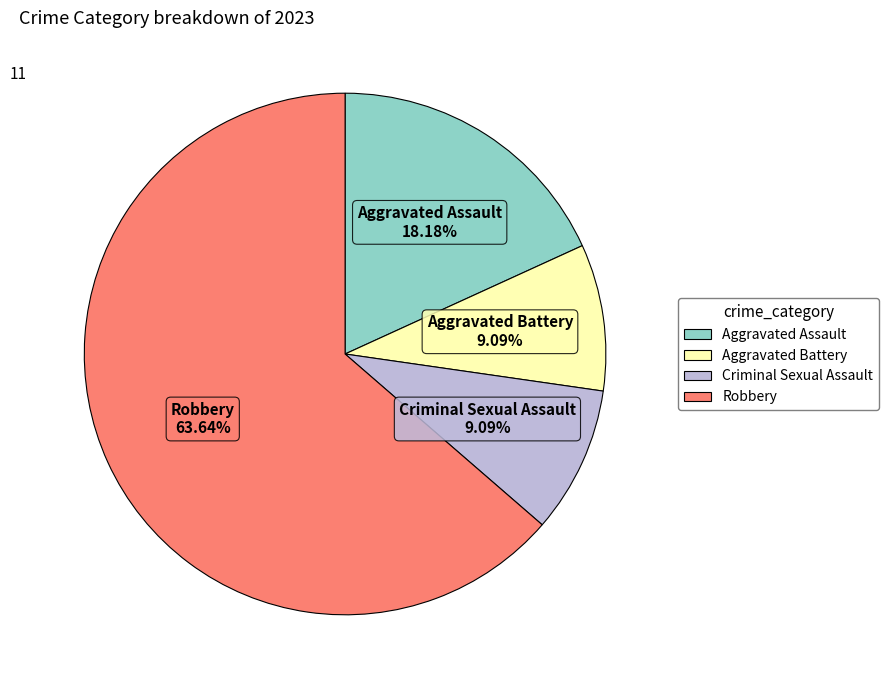

To the nearest percent, what is the average slice percentage?

25%